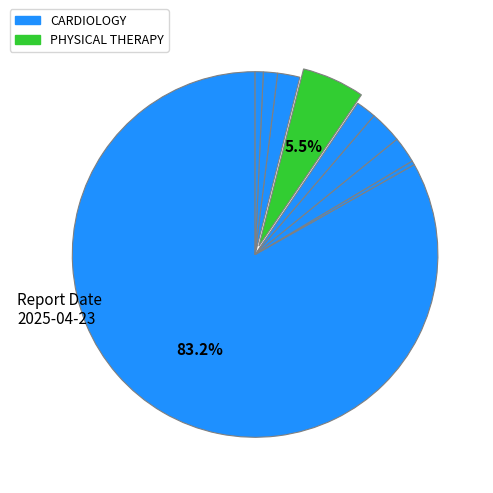

Which category has the smallest portion of the pie?

DERMATOLOGY